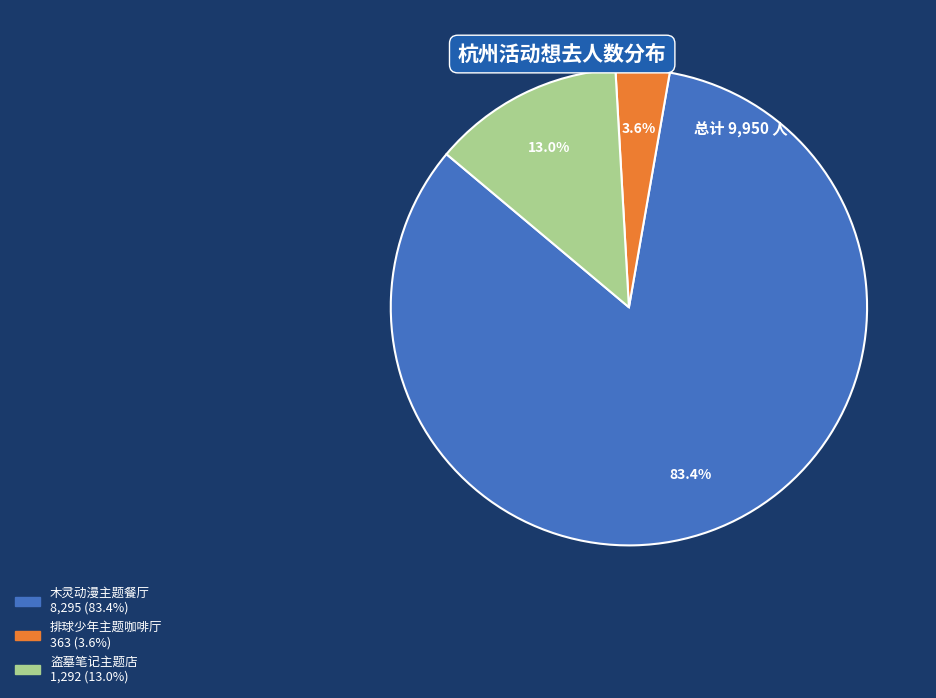

Is there any slice that represents more than half of the pie?

Yes